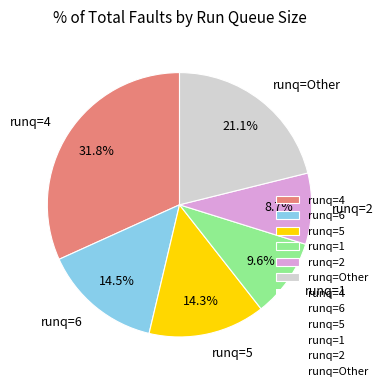

Between runq=6 and runq=1, which is larger?

runq=6